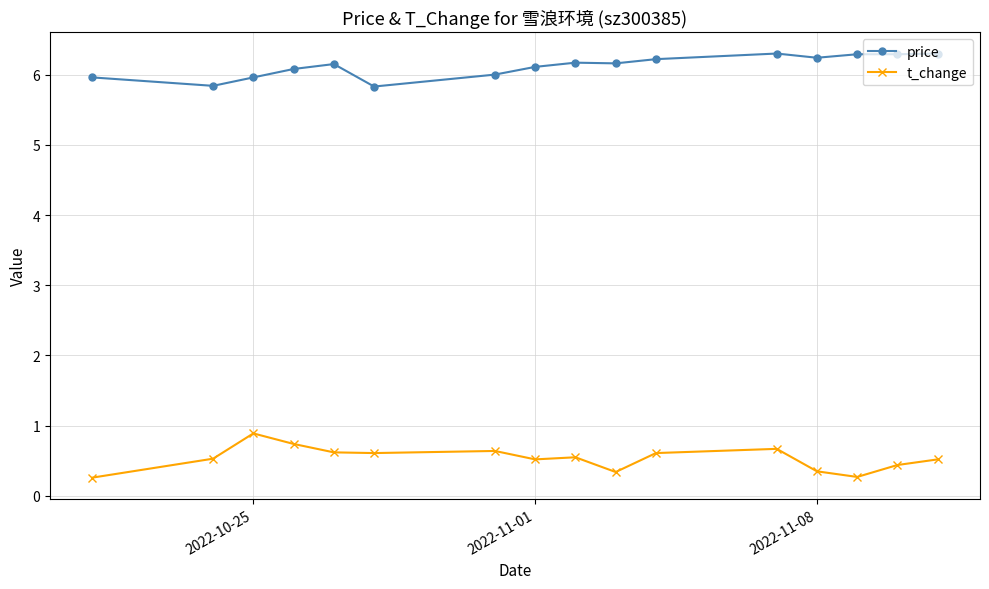

True or false: t_change and price cross at least once.

False